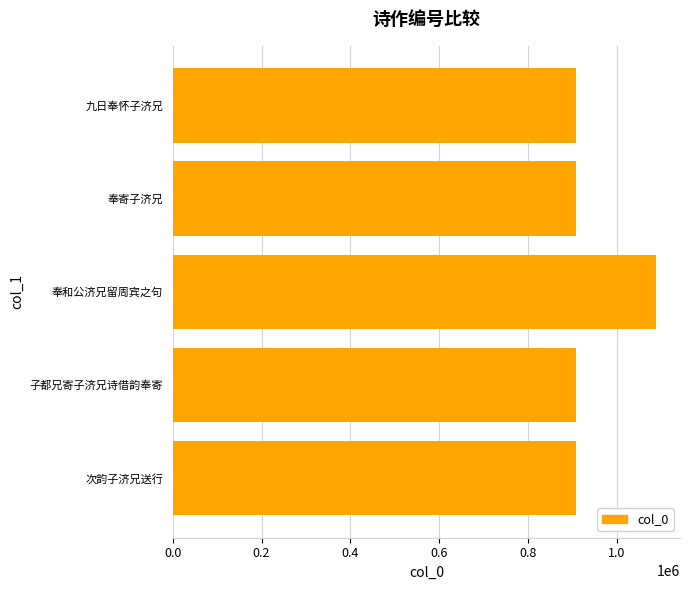

Is it true that the value at 奉和公济兄留周宾之句 is 1088242?

True